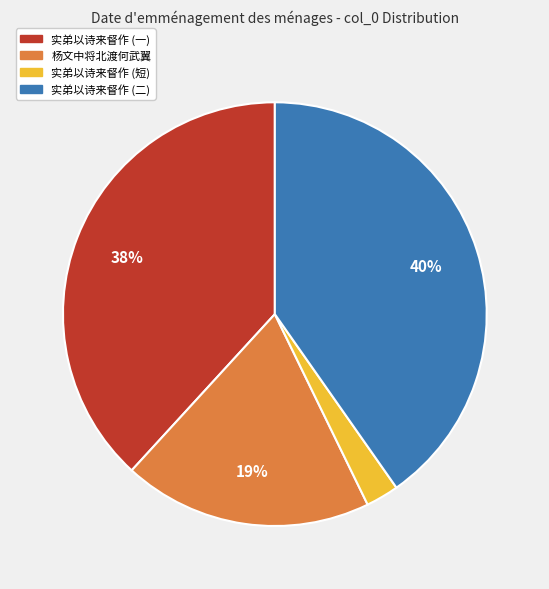

Is the sum of 实弟以诗来督作 (一) and 实弟以诗来督作 (二) greater than half?

Yes